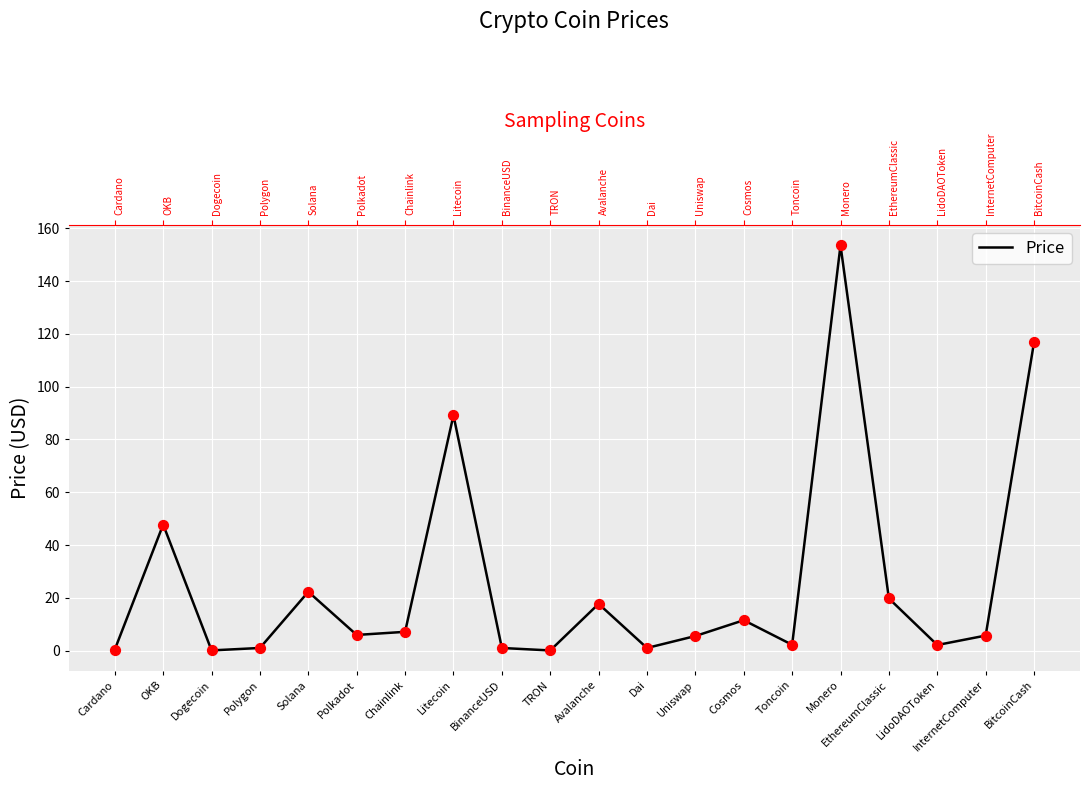

What is the ratio of the value at Solana to the value at Chainlink?

3.1